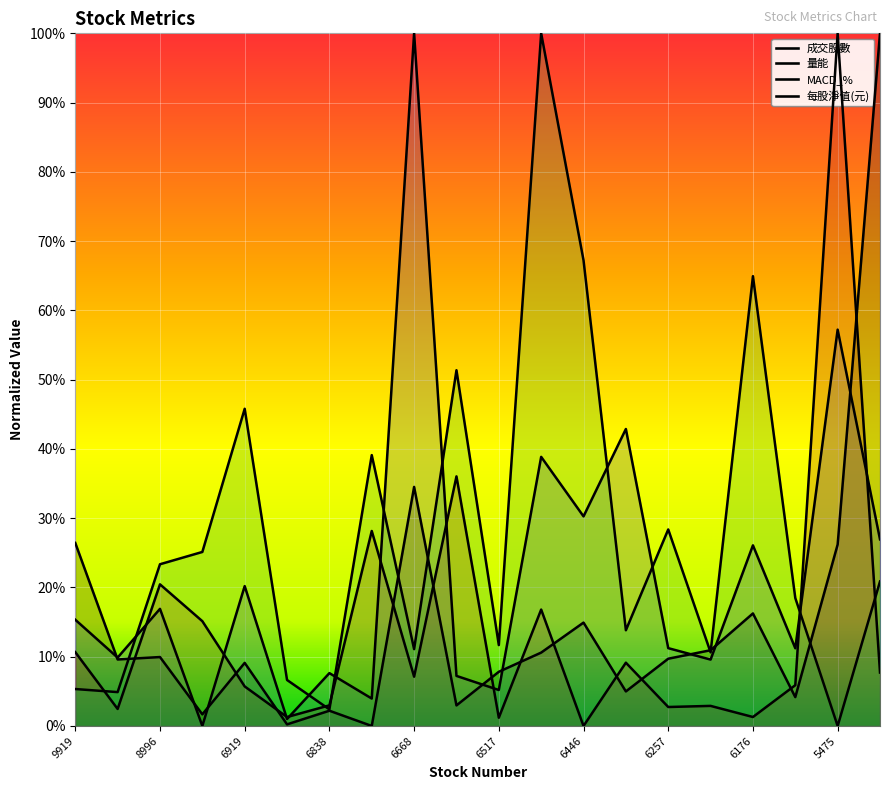

The 成交股數 series shows 0.1 at 6472. True or false?

True